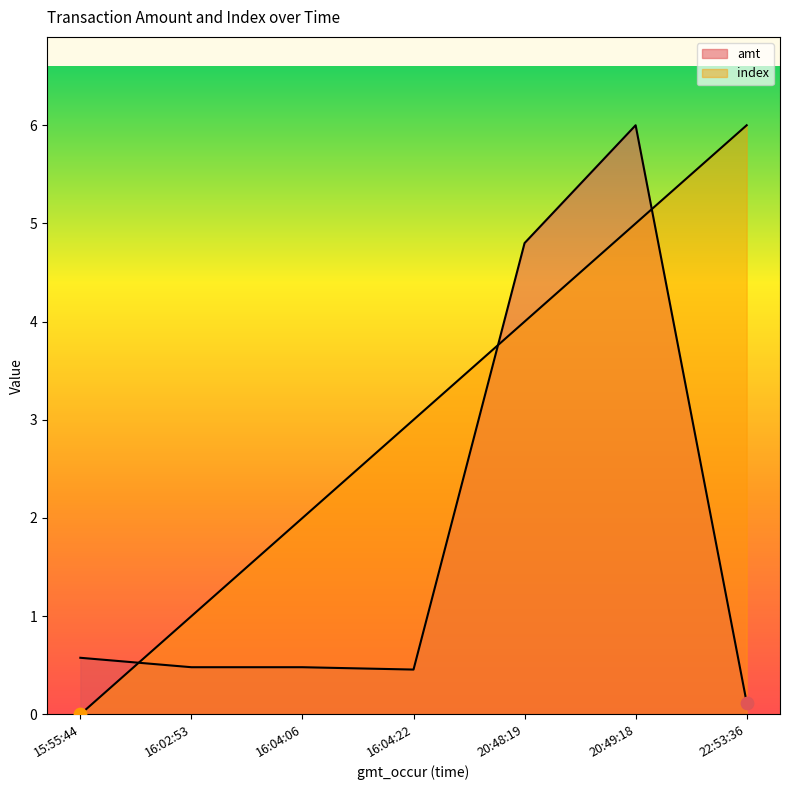

Is the value of index at 16:02:53 greater than the value of amt at 15:55:44?

Yes